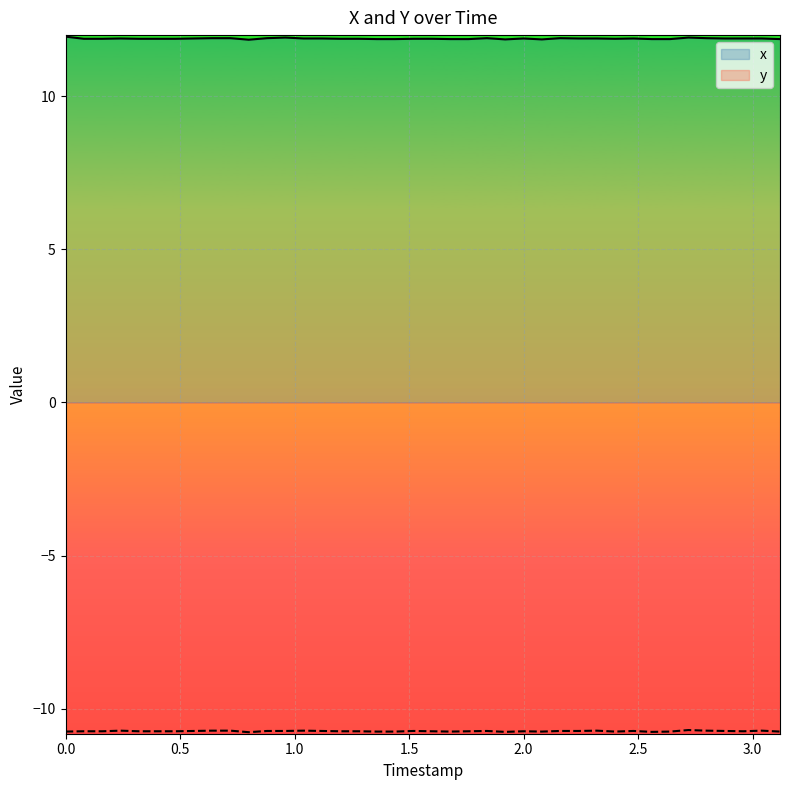

What is the greatest value displayed?

11.9